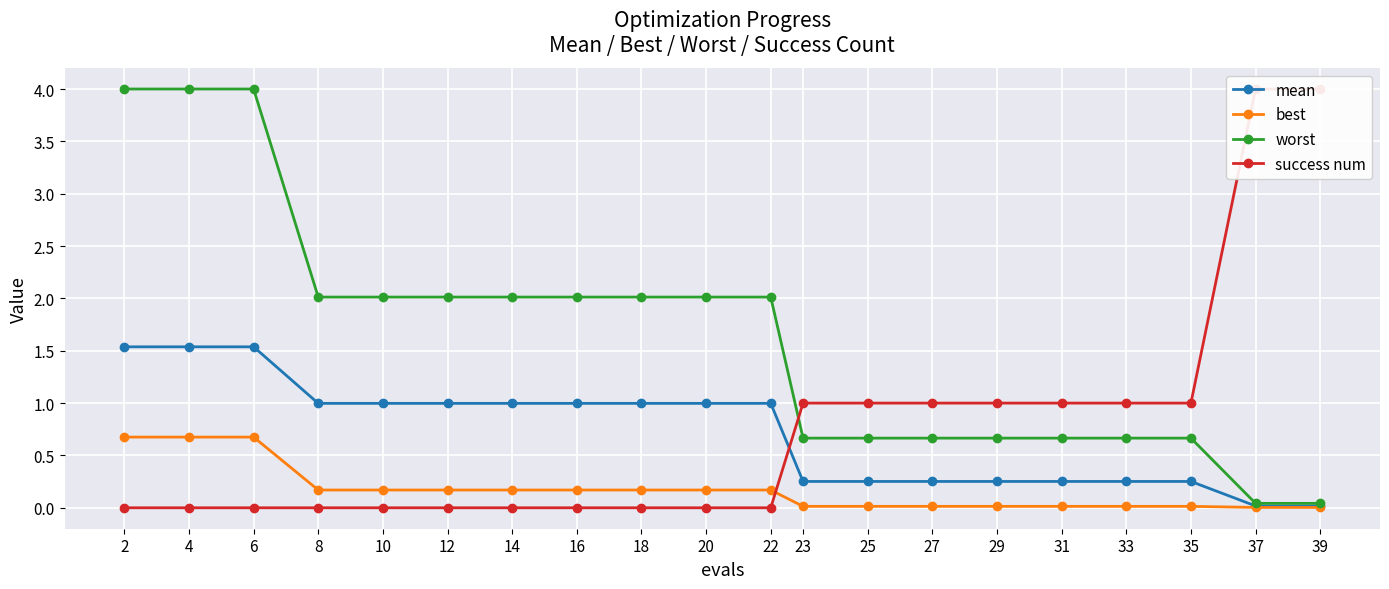

What is the average value of the best series?

0.2